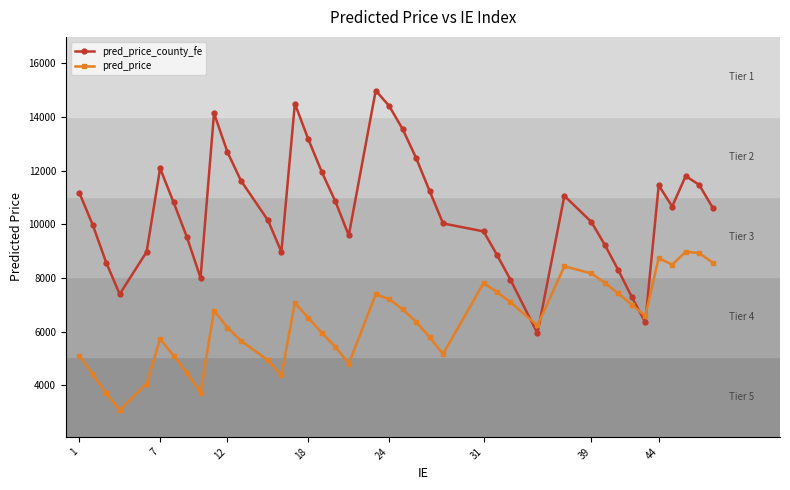

After their last crossing, which series has the higher values: pred_price or pred_price_county_fe?

pred_price_county_fe